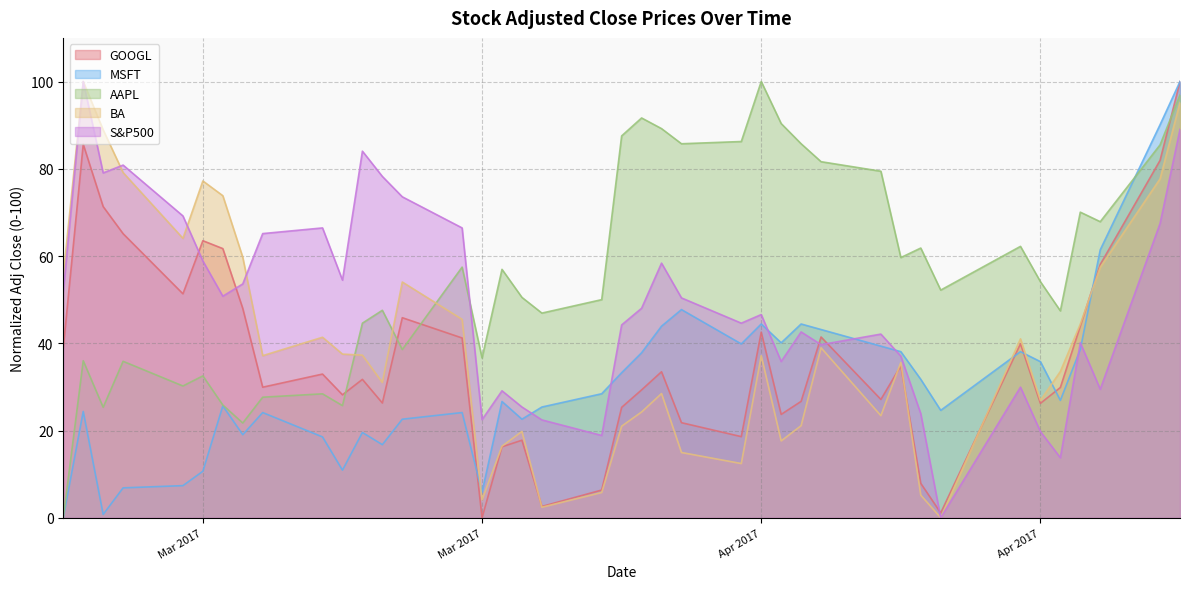

After their last crossing, which series has the higher values: S&P500 or AAPL?

AAPL